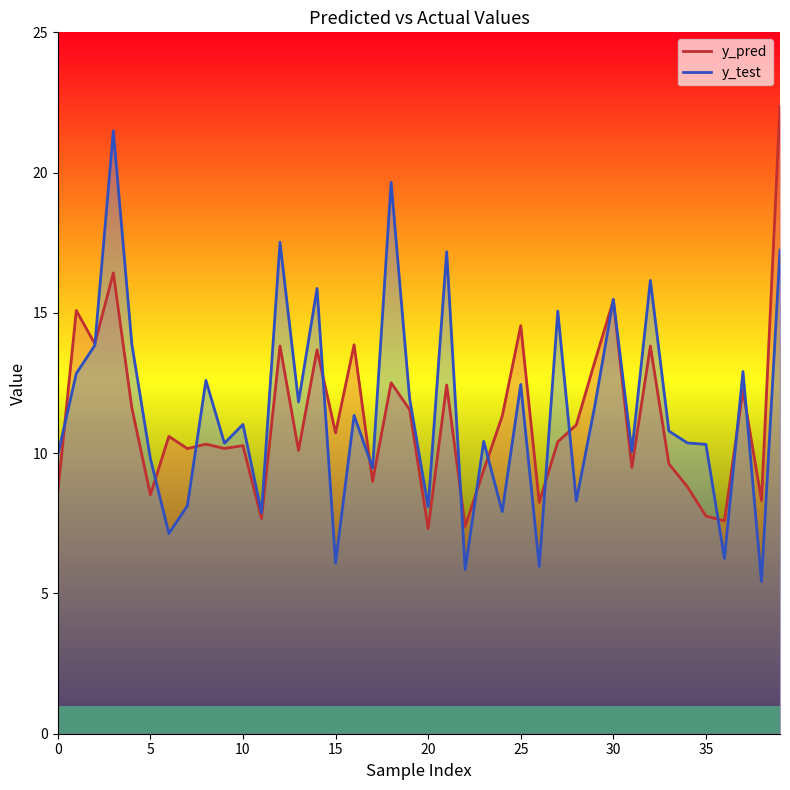

What is the average value of the y_pred series?

11.2